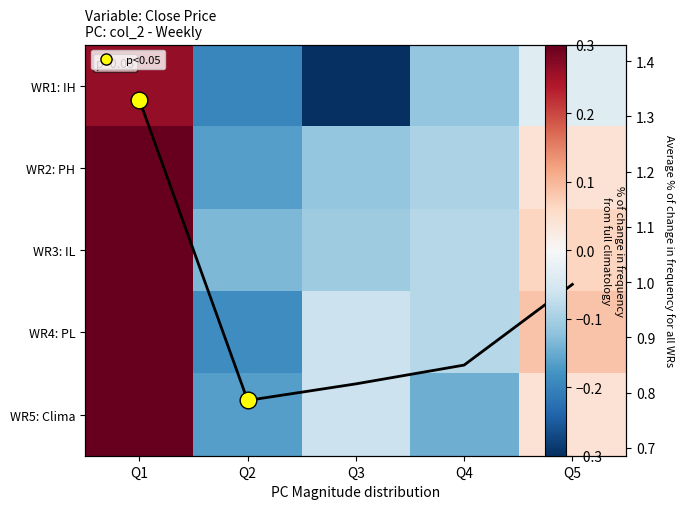

What is the difference between the WR1: IH values at Q2 and Q1?

0.5